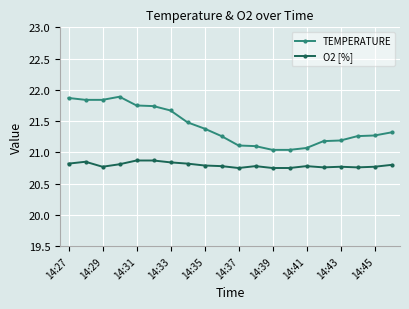

At how many categories does at least one series exceed 21?

20